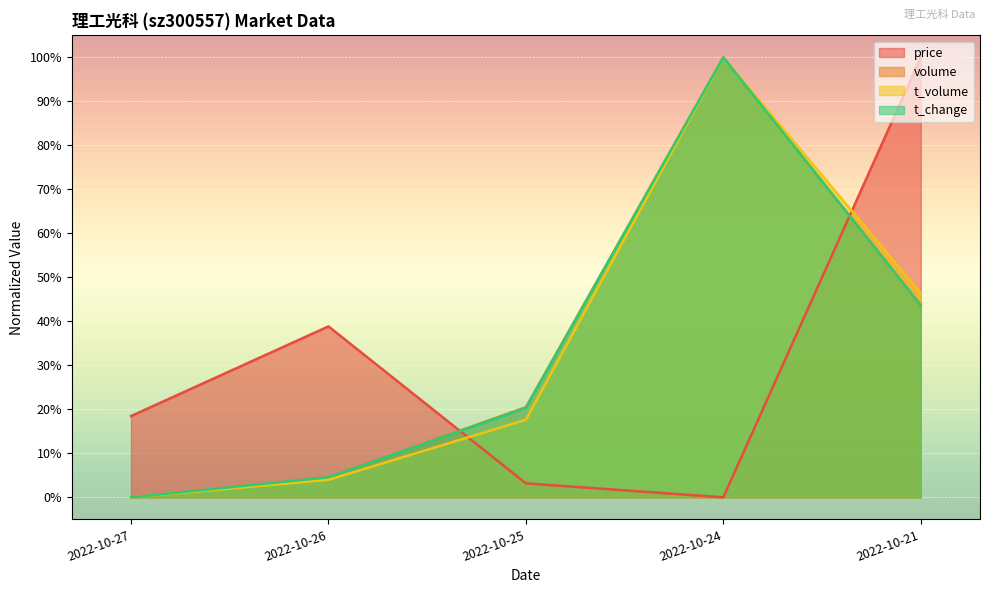

At which category does volume reach its first local peak?

2022-10-24